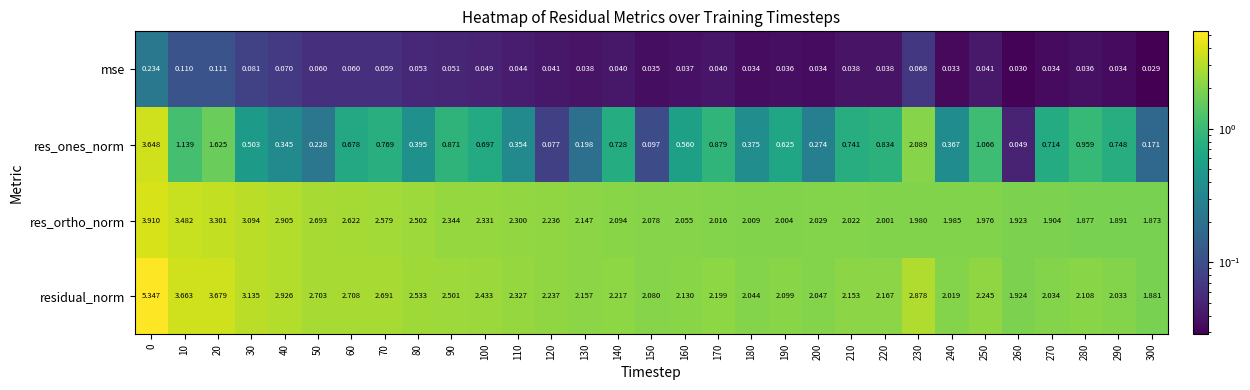

Which series has the widest spread of values?

res_ones_norm